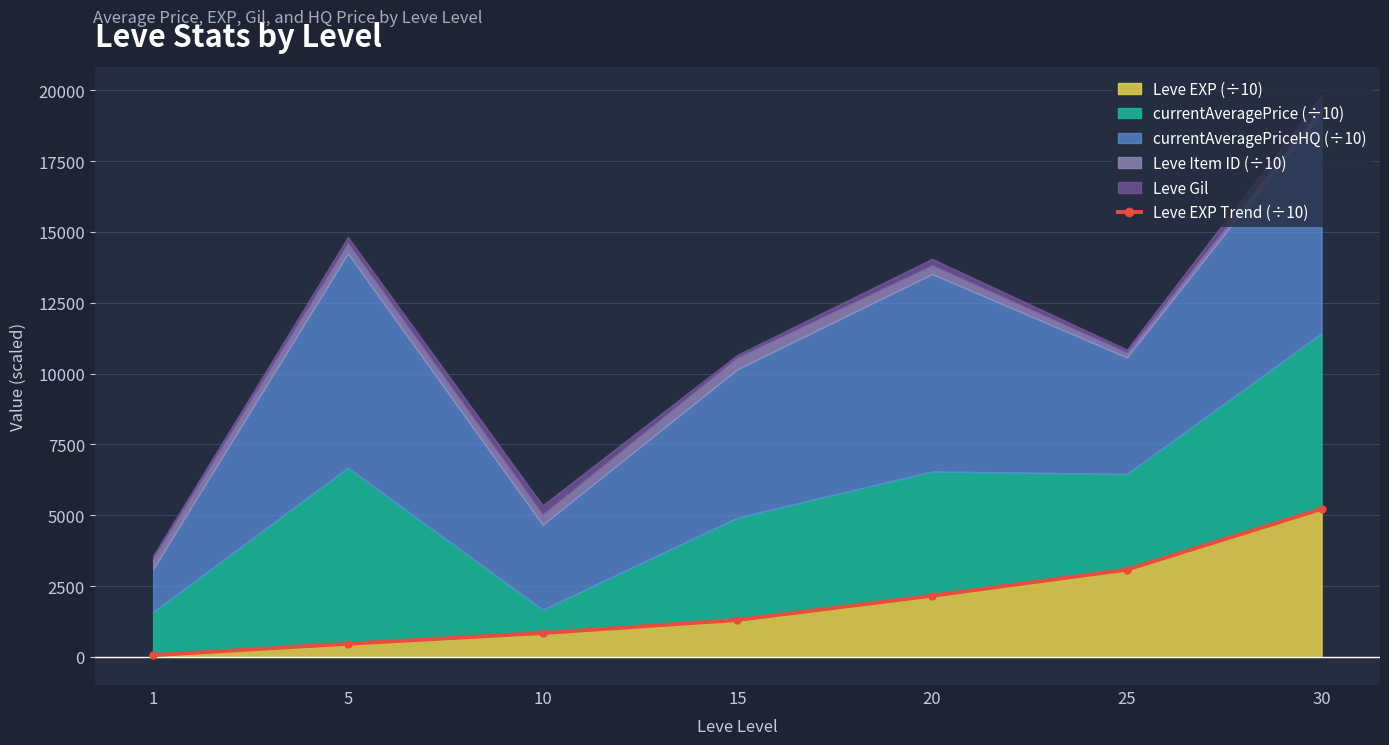

At which category does the chart reach its minimum across all series?

1